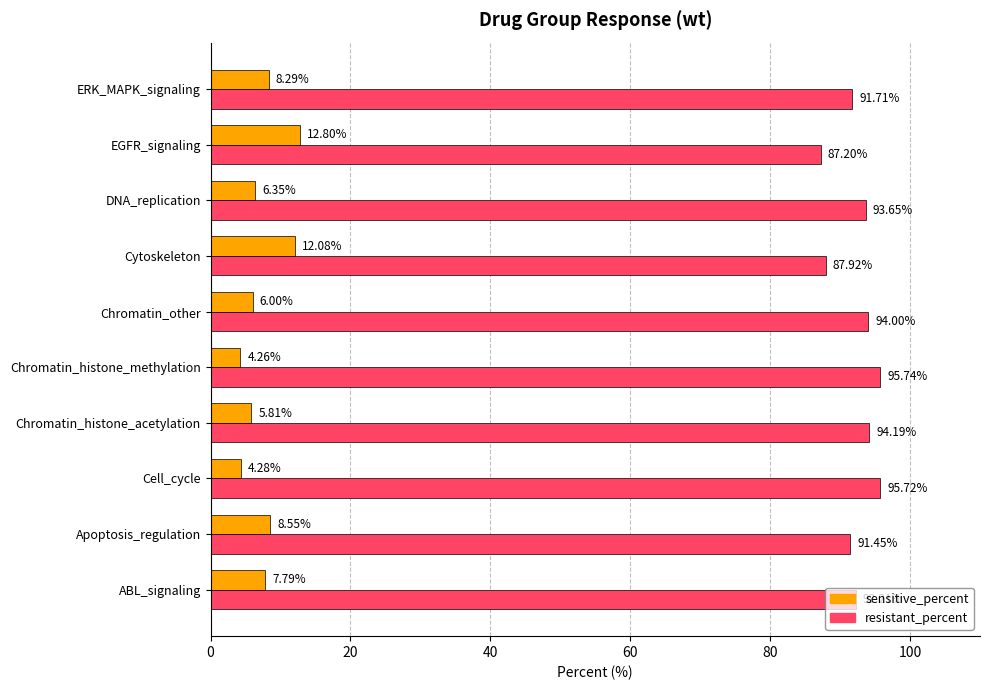

What are all the series names shown in the legend?

sensitive_percent, resistant_percent